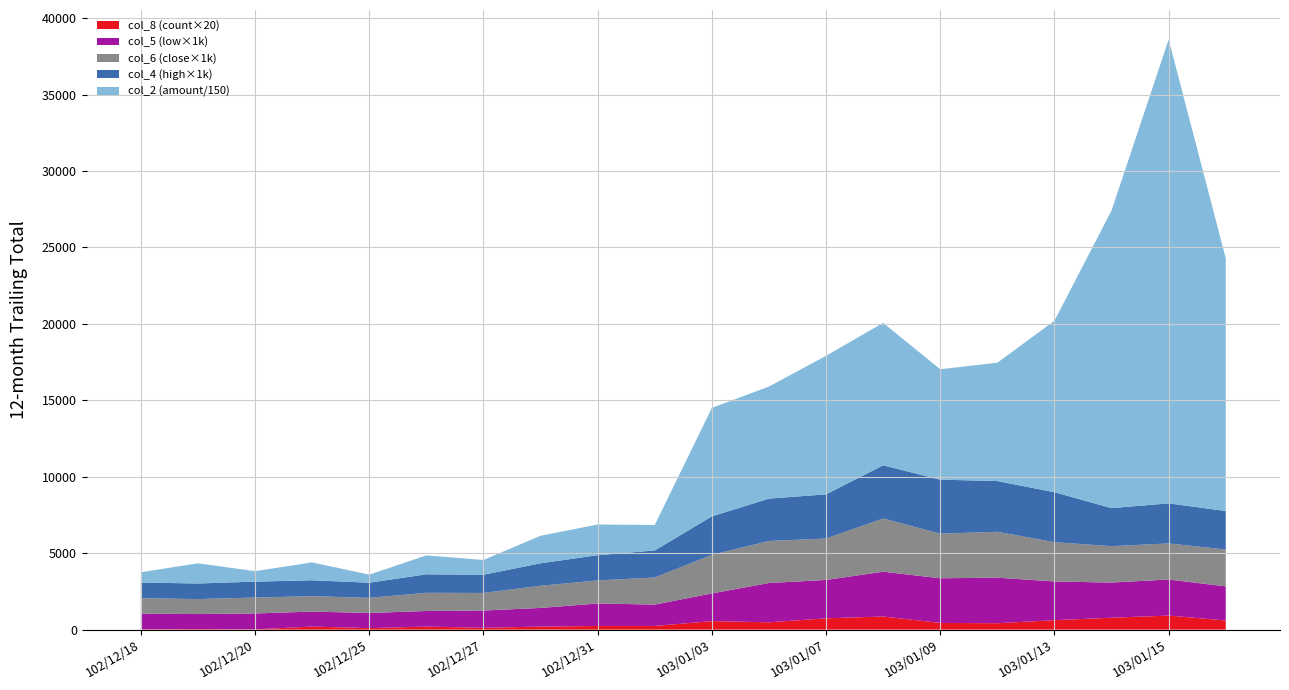

Reading left to right, extract all data points from this chart.

col_2: 100980.0	198000.0	102960.0	175300.0	79200.0	185440.0	145000.0	269990.0	300970.0	250130.0	1063870.0	1099600.0	1359150.0	1397600.0	1083370.0	1160790.0	1682080.0	2920560.0	4550880.0	2479220.0
col_3: 1.0	1.0	1.0	1.0	1.0	1.0	1.2	1.2	1.5	1.5	1.9	2.6	2.7	3.3	3.4	3.3	3.3	2.5	2.4	2.5
col_4: 1.0	1.0	1.0	1.0	1.0	1.2	1.2	1.5	1.6	1.8	2.5	2.8	2.9	3.5	3.5	3.3	3.3	2.5	2.6	2.5
col_5: 1.0	1.0	1.0	1.0	1.0	1.0	1.1	1.2	1.5	1.4	1.8	2.6	2.5	2.9	2.9	3.0	2.5	2.3	2.4	2.2
col_6: 1.0	1.0	1.0	1.0	1.0	1.2	1.1	1.4	1.5	1.8	2.5	2.8	2.7	3.5	2.9	3.0	2.6	2.4	2.4	2.4
col_8: 1.0	2.0	1.0	10.0	5.0	10.0	6.0	10.0	12.0	12.0	28.0	24.0	37.0	43.0	22.0	21.0	31.0	39.0	46.0	30.0